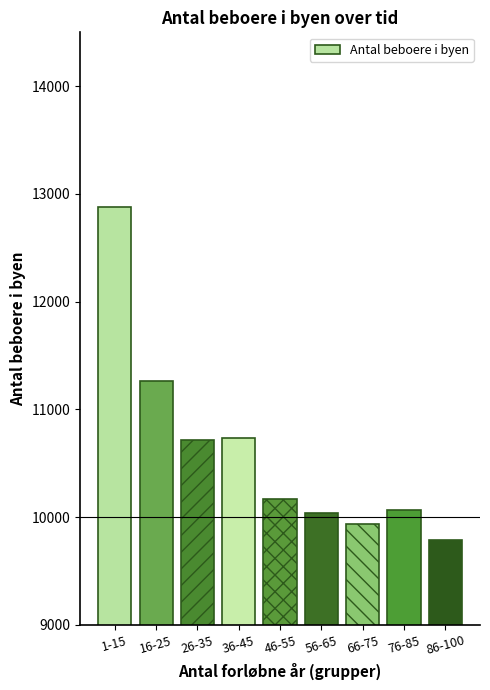

Is it true that the value at 46-55 is 10165?

True